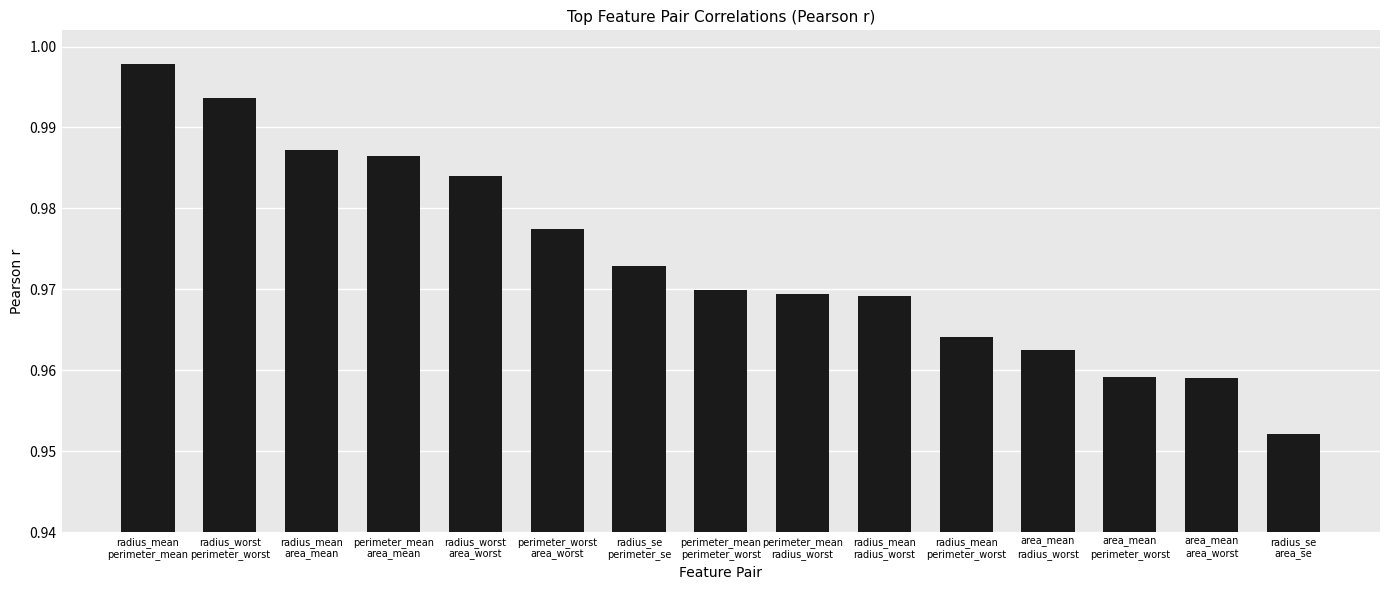

What is the sum of all values?

14.6